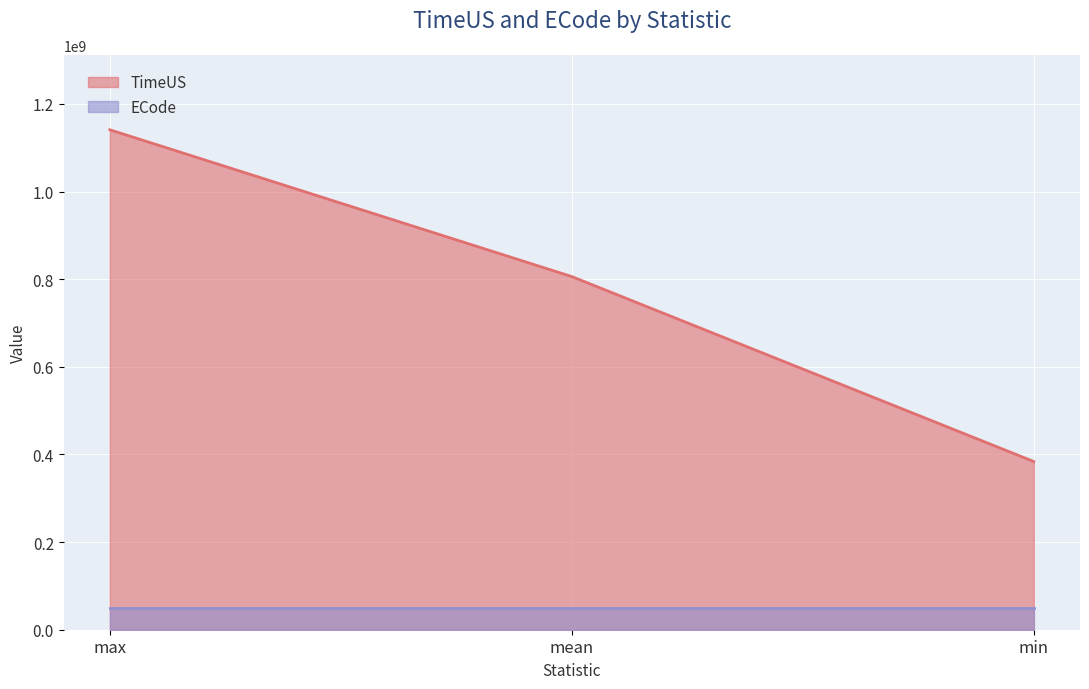

Reading right to left, extract all data points from this chart.

min=383818787	mean=805922708	max=1140950887